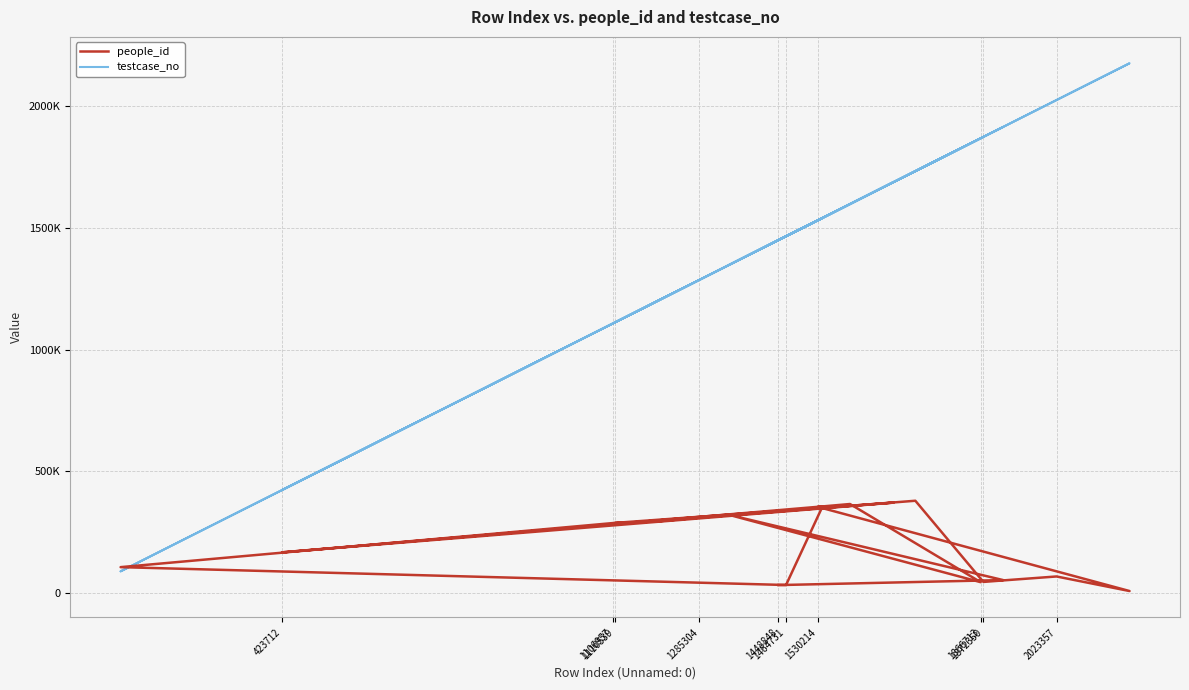

True or false: testcase_no has more than 1 points higher than both neighbors.

True